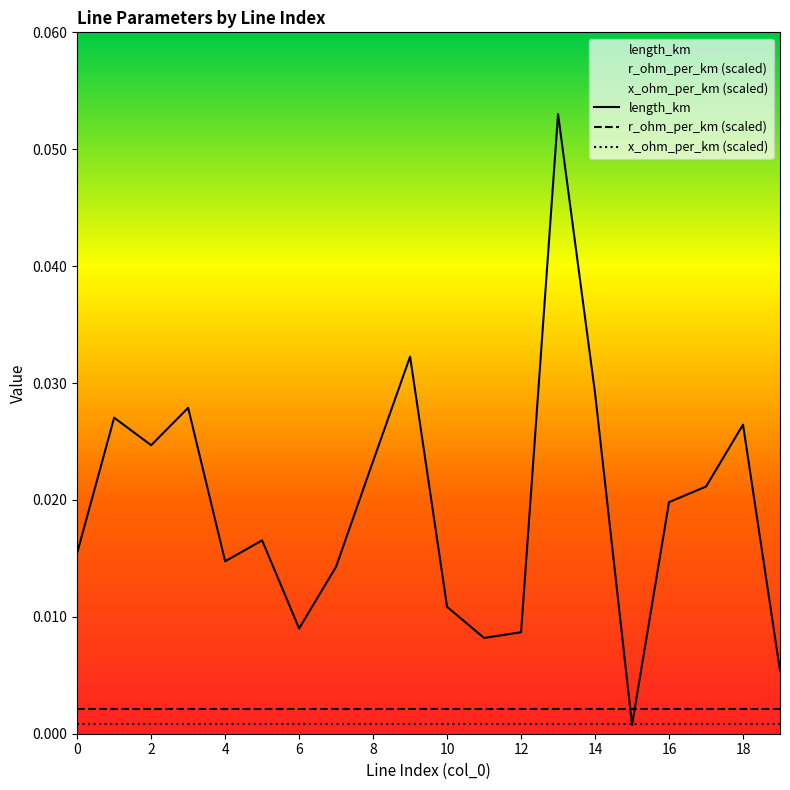

Where is length_km nearest to the value 0?

15